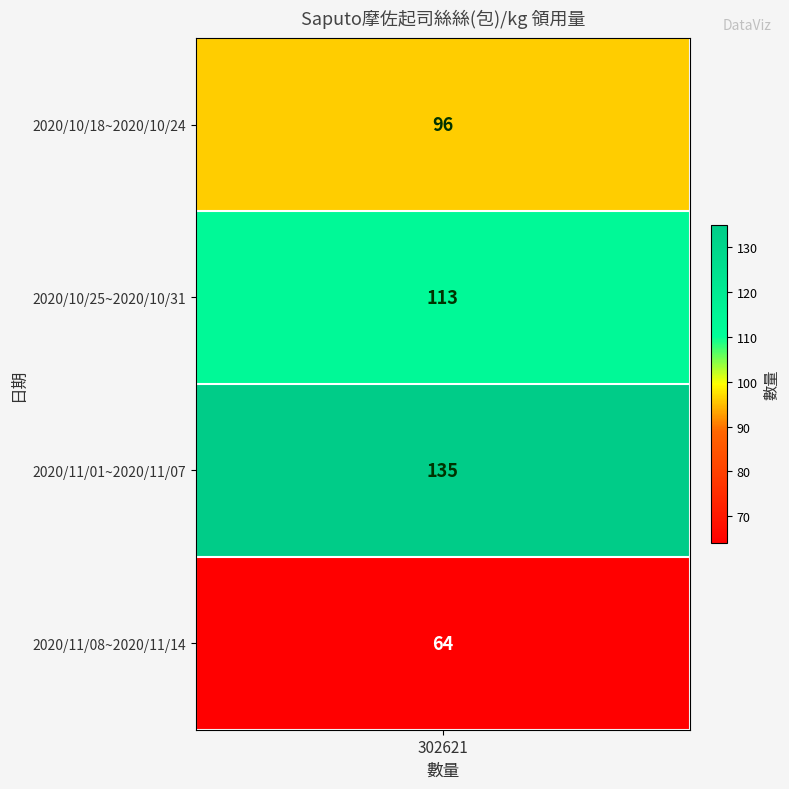

What is the difference between the values at 2020/10/25~2020/10/31 and 2020/11/01~2020/11/07?

22